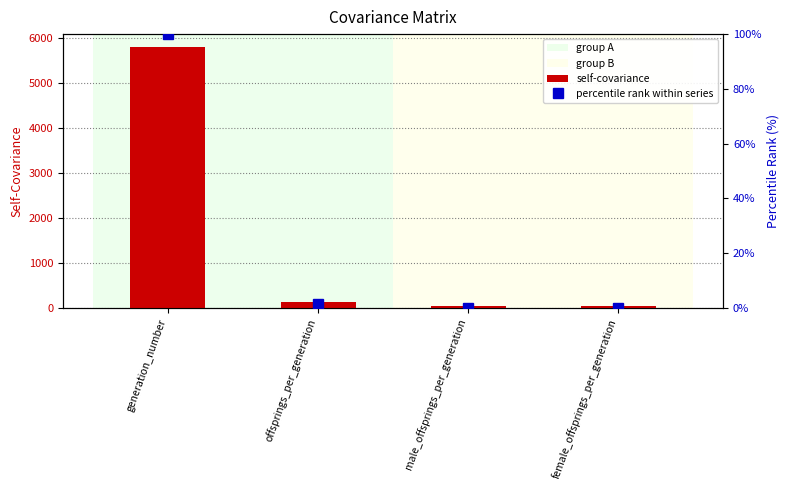

What is the sum of all self-covariance values?

5998.5